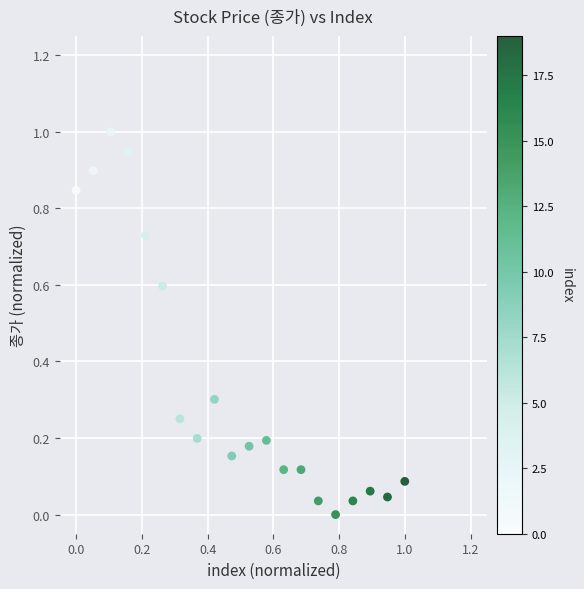

What is the range of Y values (max minus min)?

1.0